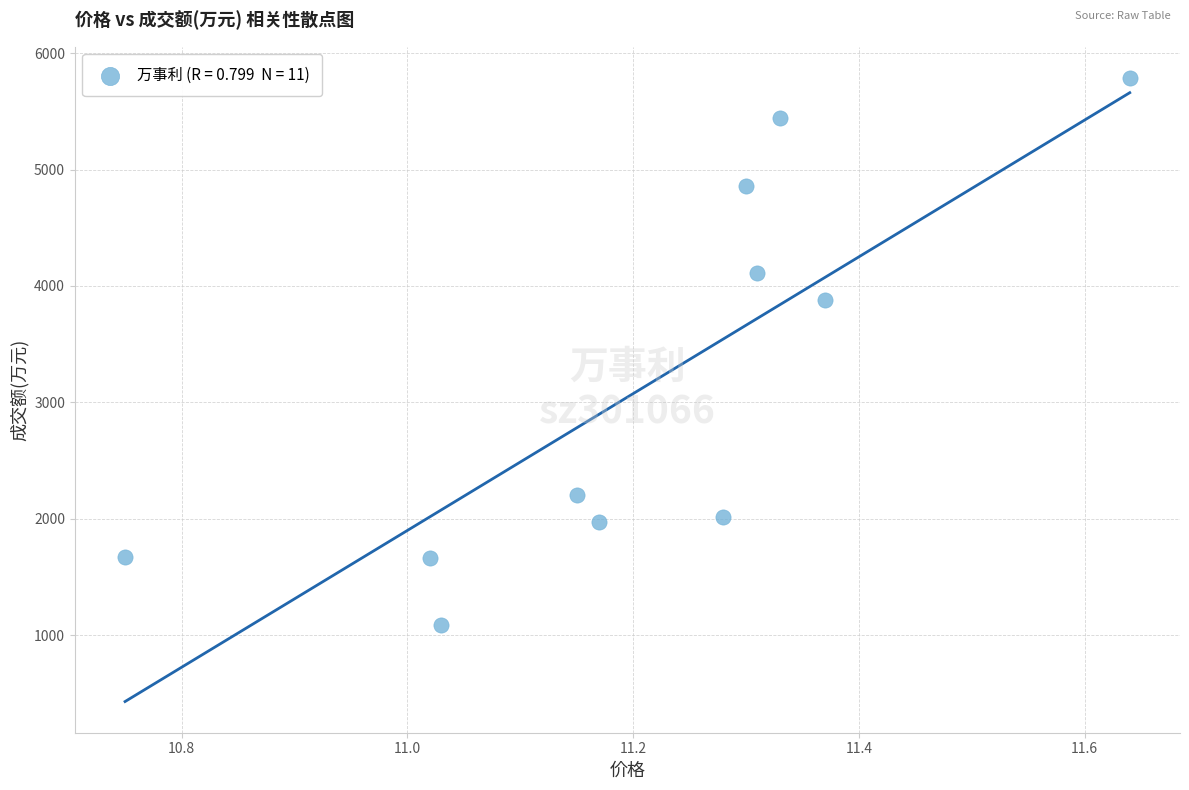

What Y value in the scatter plot is closest to 3437?

3882